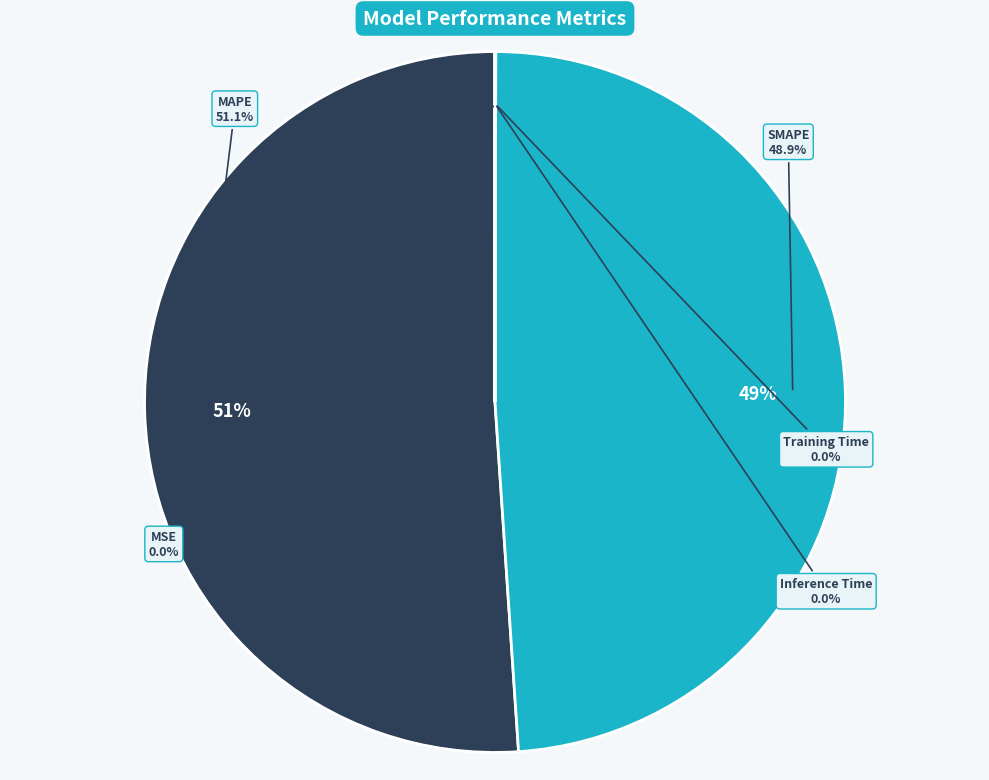

What percentage is NOT represented by Inference Time?

100.0%